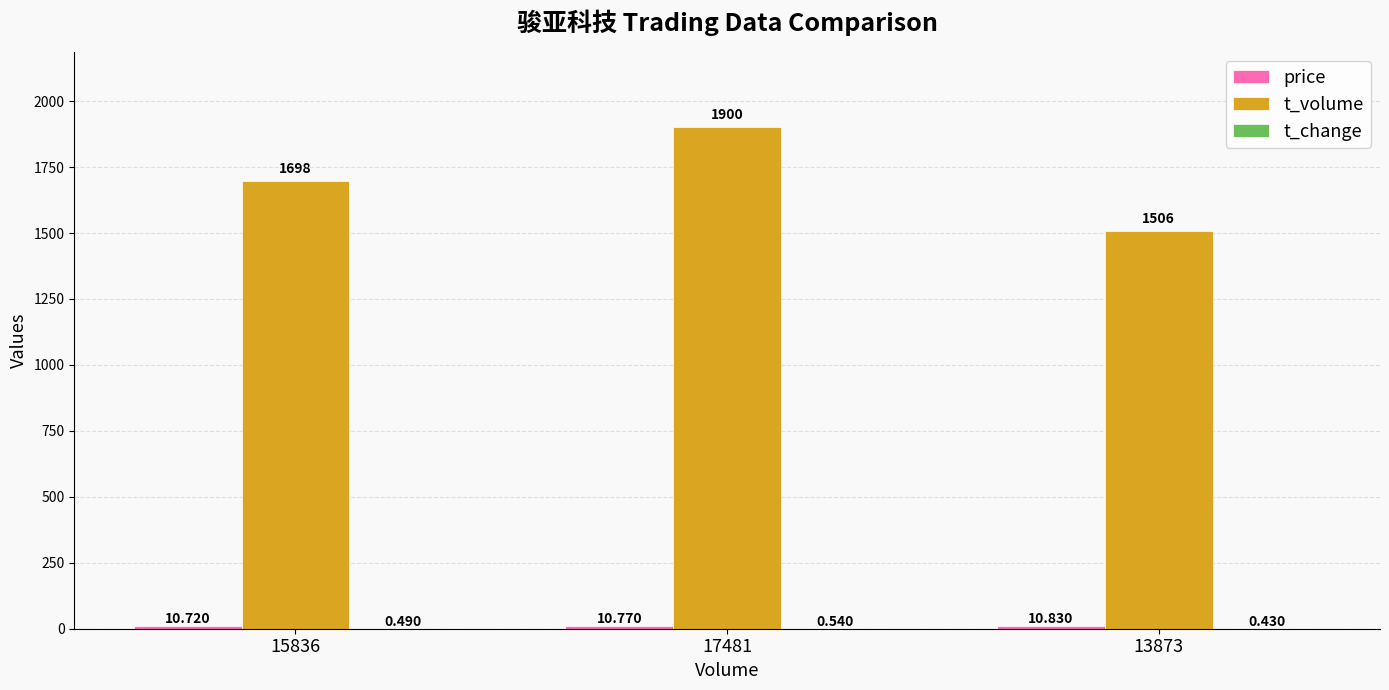

Which series has the largest total across all categories?

t_volume